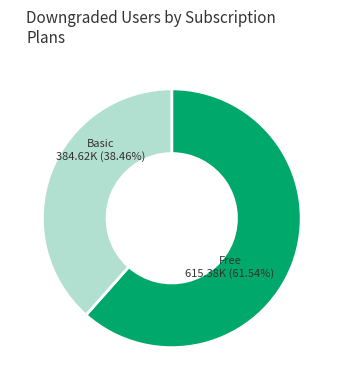

Is the sum of Free and Basic greater than half?

Yes